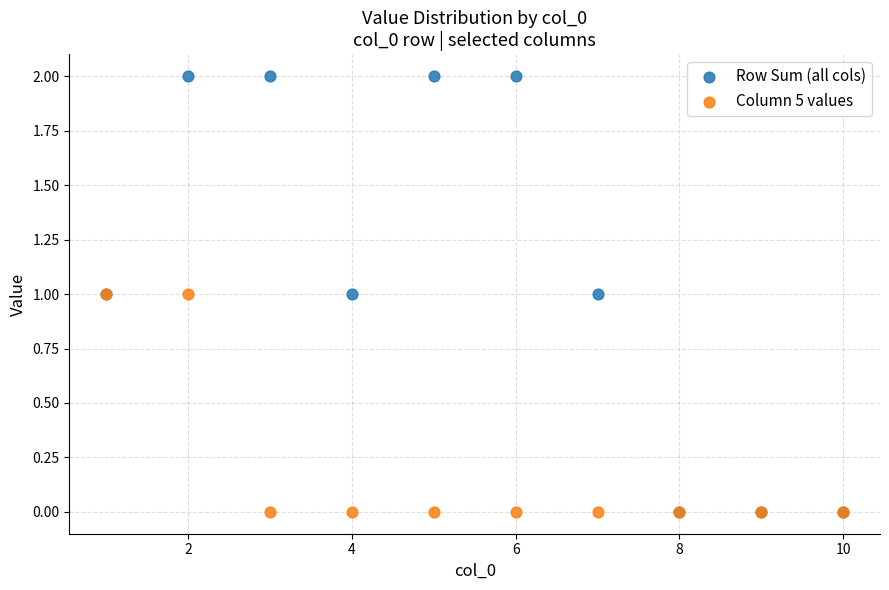

What are all the series names shown in the legend?

Row Sum (all cols), Column 5 values